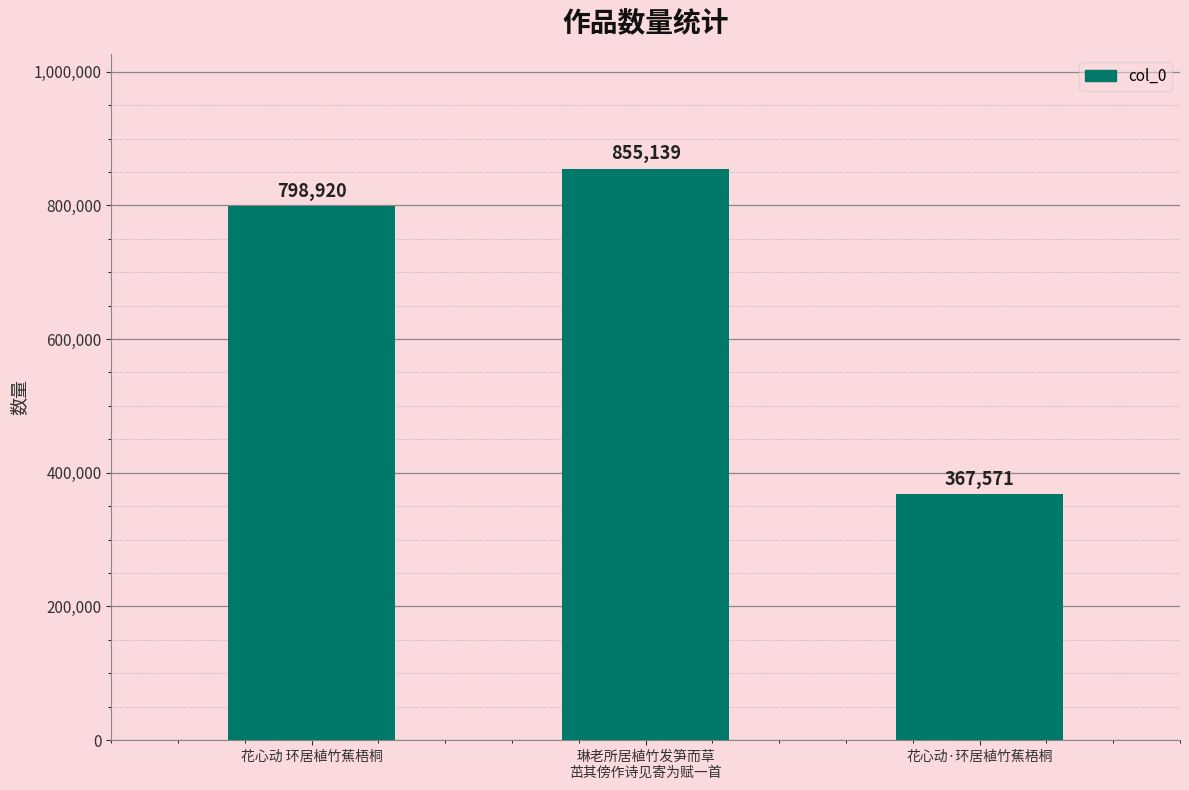

What is the ratio of the value at 花心动·环居植竹蕉梧桐 to the value at 花心动 环居植竹蕉梧桐?

0.5